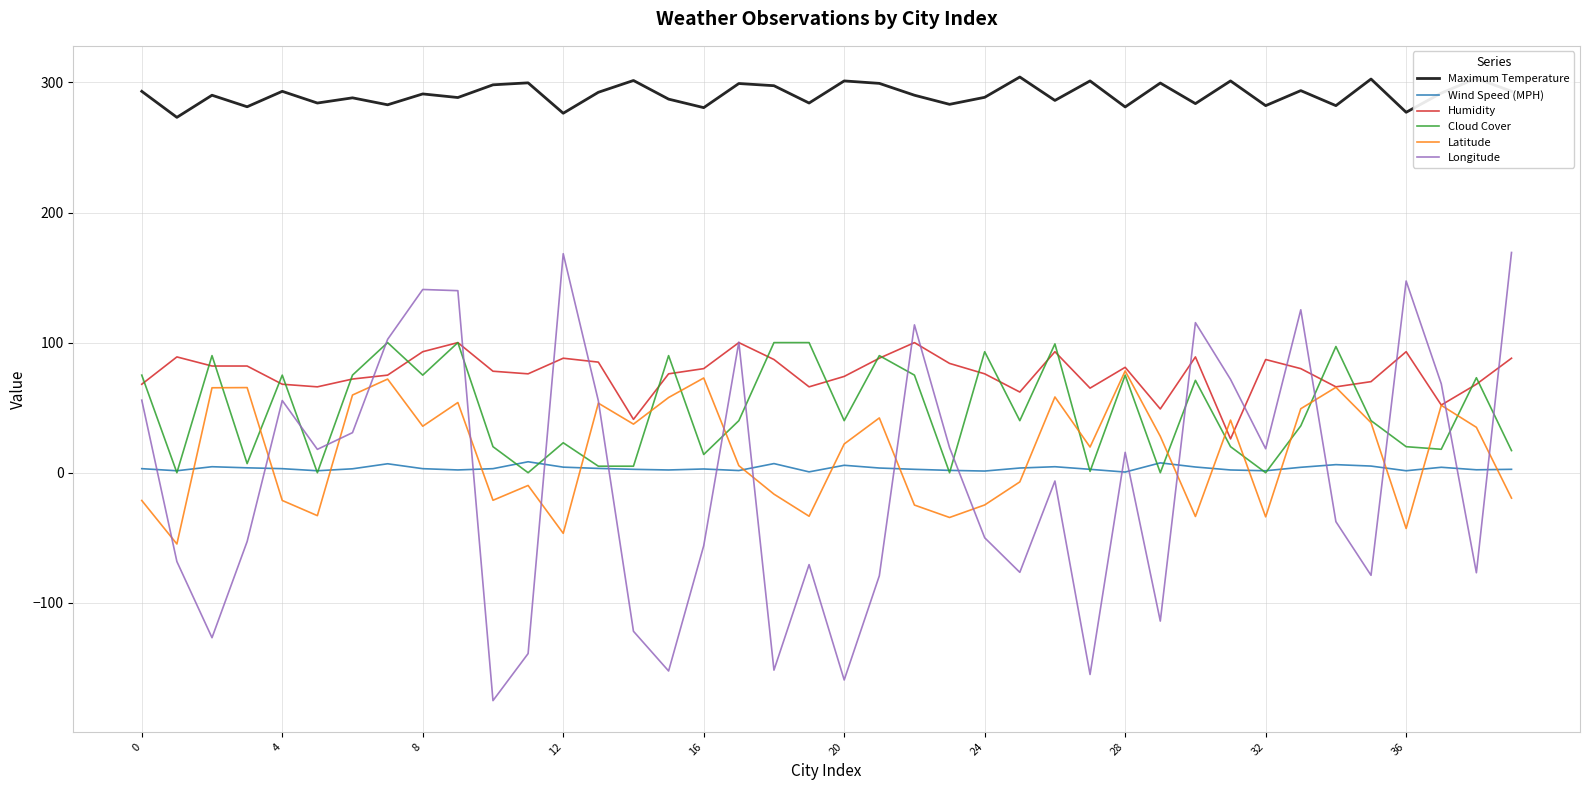

How many positive values does the Latitude series have?

23